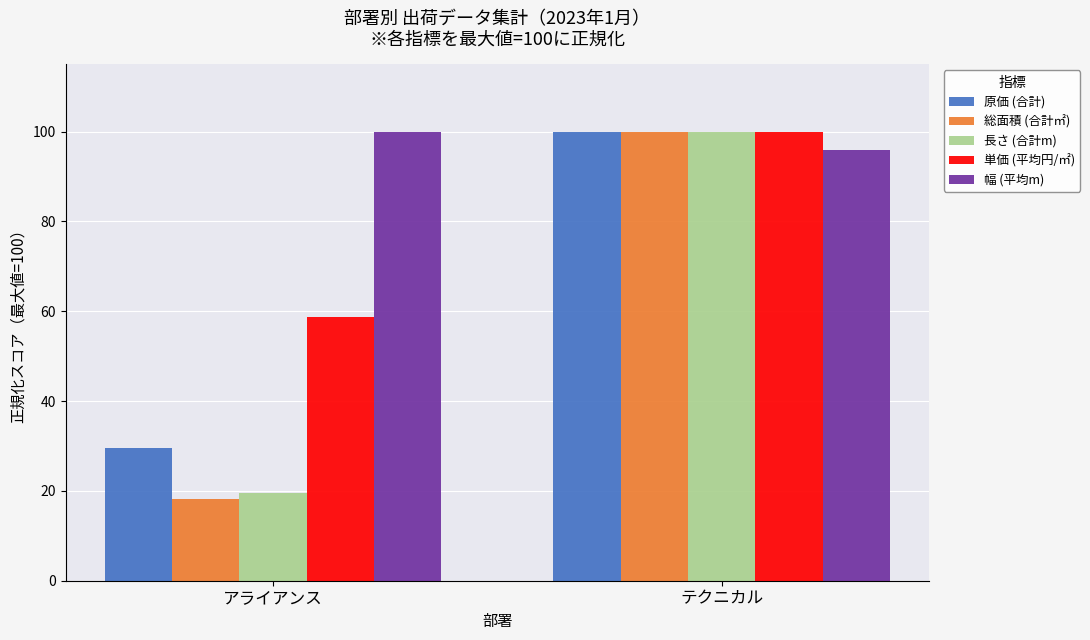

The value of 長さ (合計m) at テクニカル is 177.7. True or false?

False